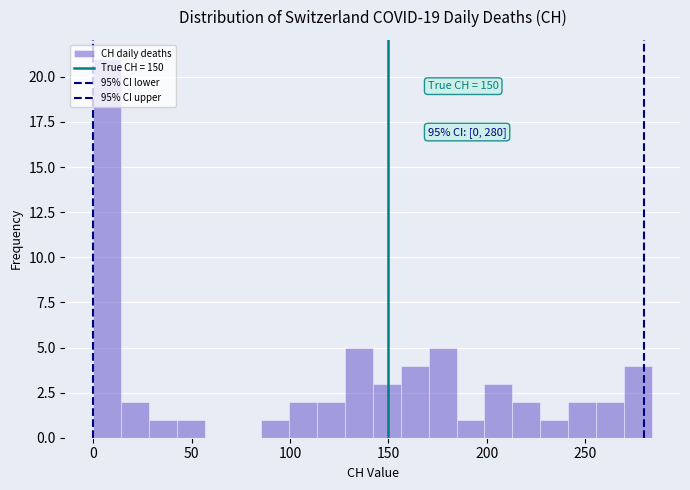

Around what value on the x-axis is the tallest bar? Give the approximate position of its centre, as read against the axis.

5